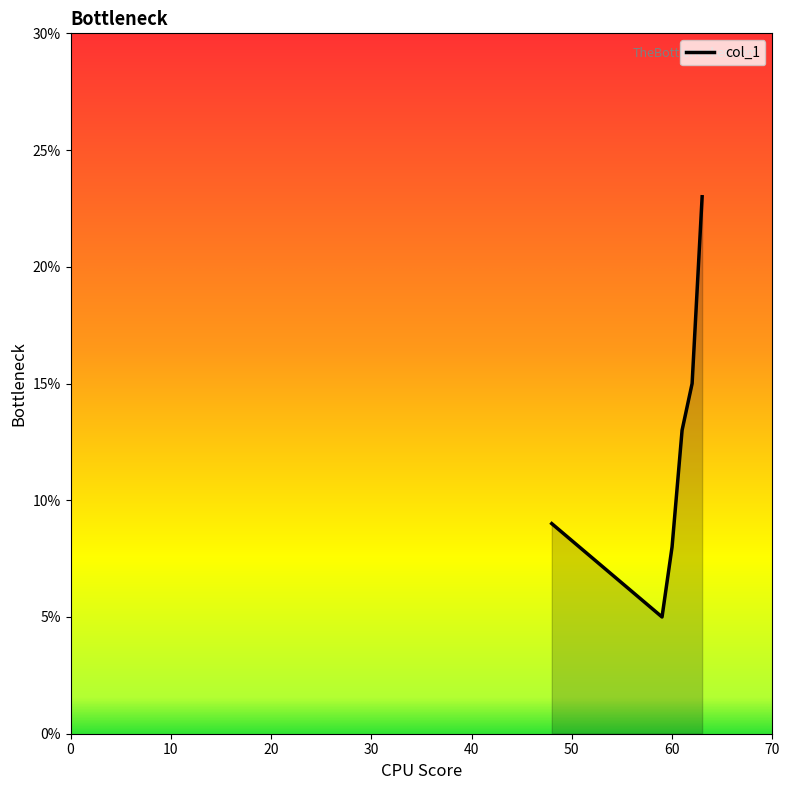

What is the average value?

12